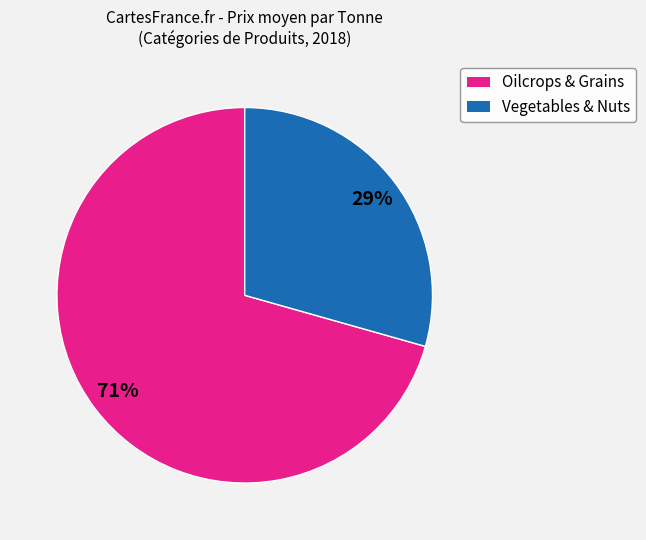

Does any single category account for the majority?

Yes